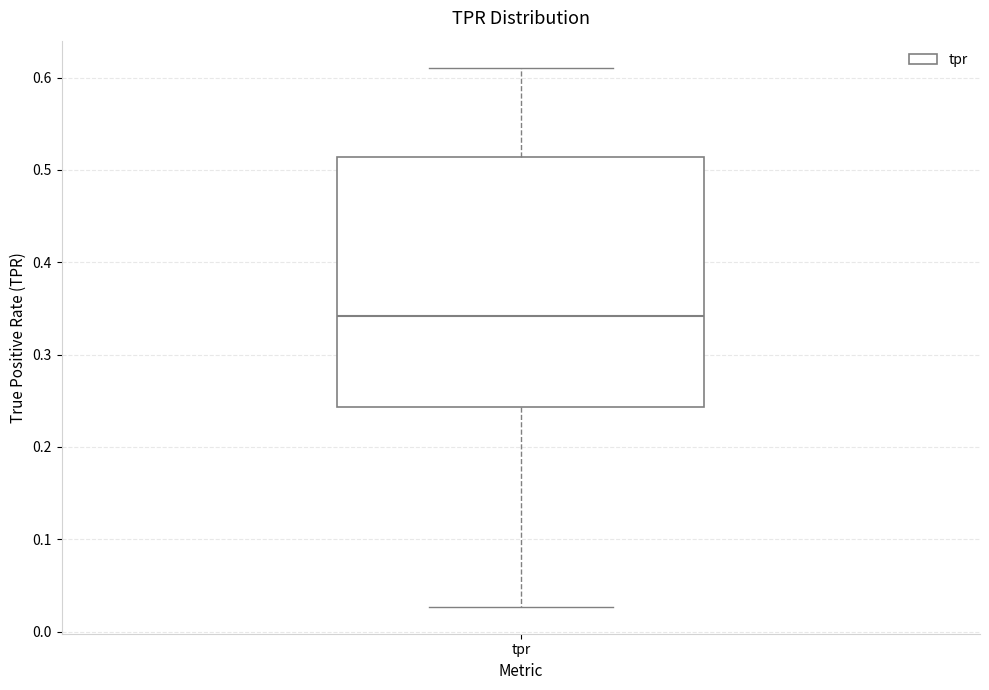

Where does the median line of the box for tpr sit on the y-axis? The values are not printed on the chart, so give them approximately, as read against the axis.

0.34